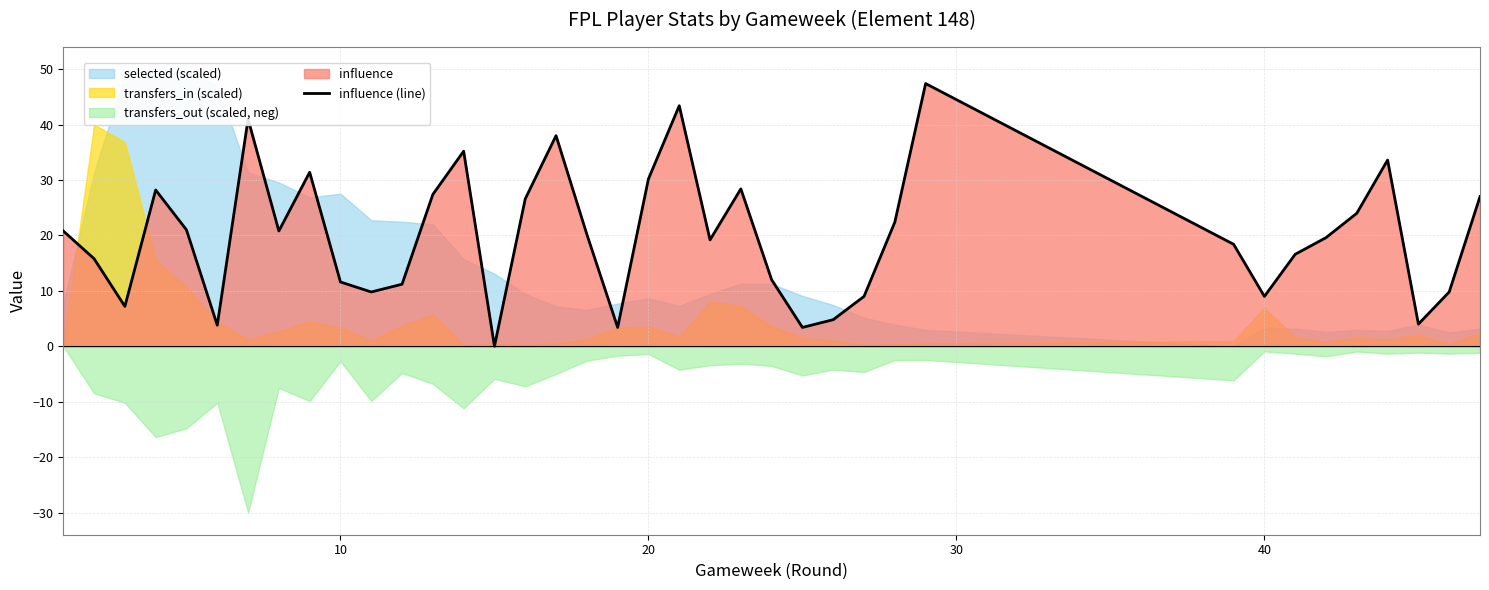

The value of influence (line) at 40 is 9.0. True or false?

True